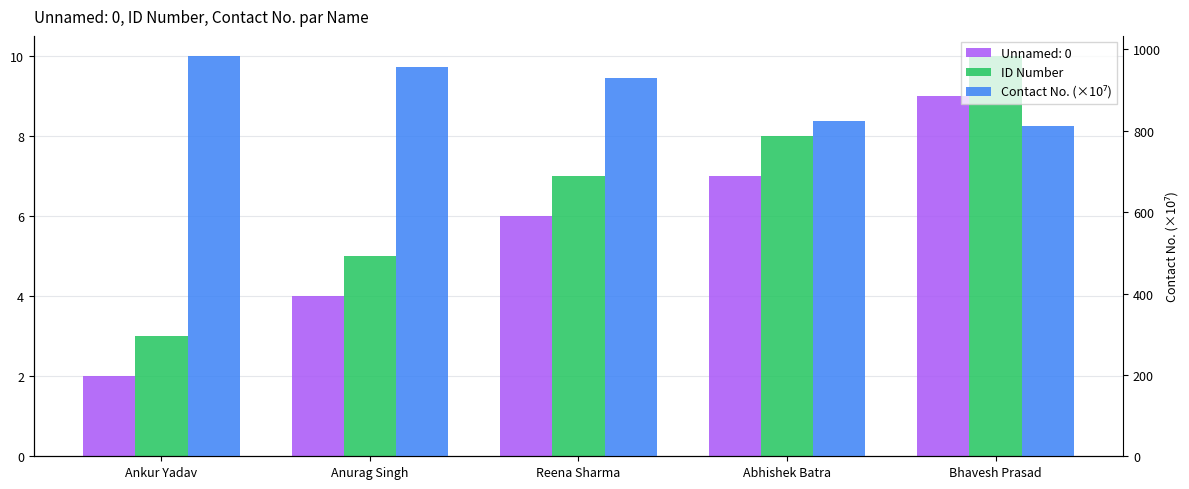

Rank the series by their maximum value, from highest to lowest.

Contact No. (×10⁷), ID Number